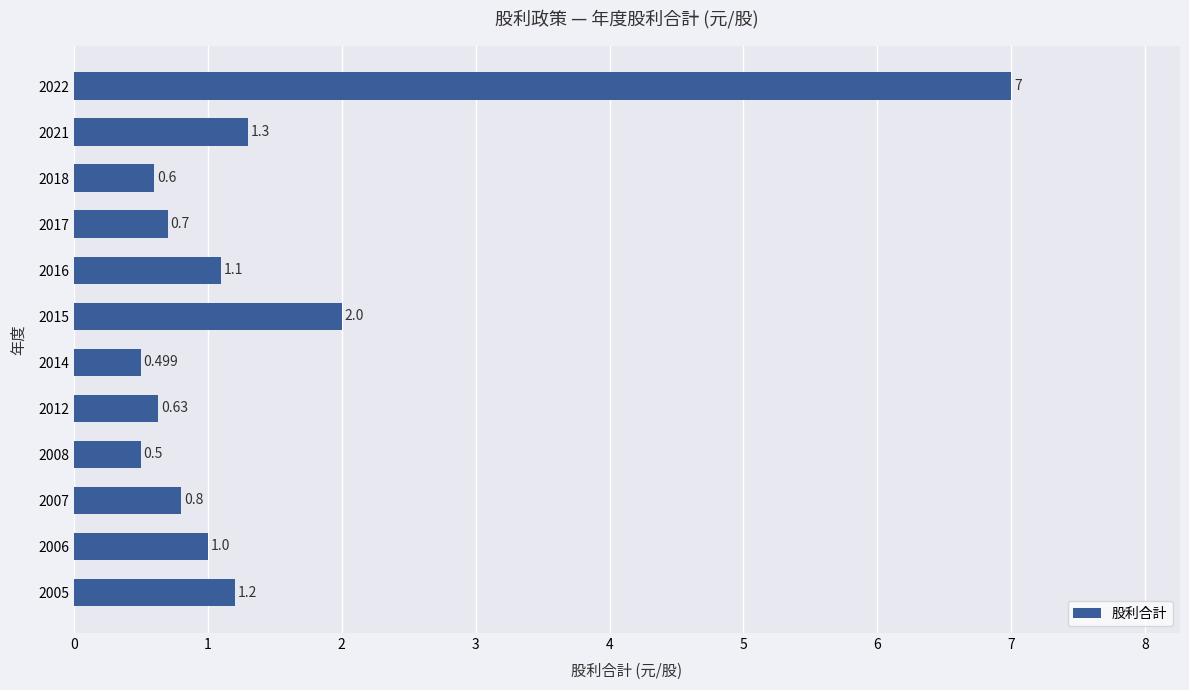

What is the minimum value shown in the chart?

0.5